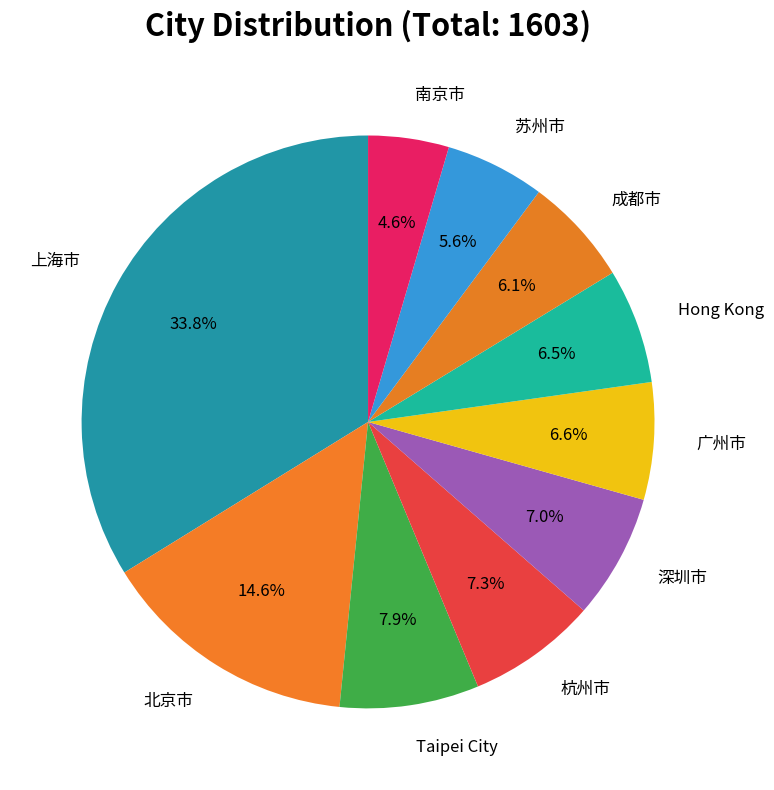

Rank the categories by value from lowest to highest.

南京市, 苏州市, 成都市, Hong Kong, 广州市, 深圳市, 杭州市, Taipei City, 北京市, 上海市